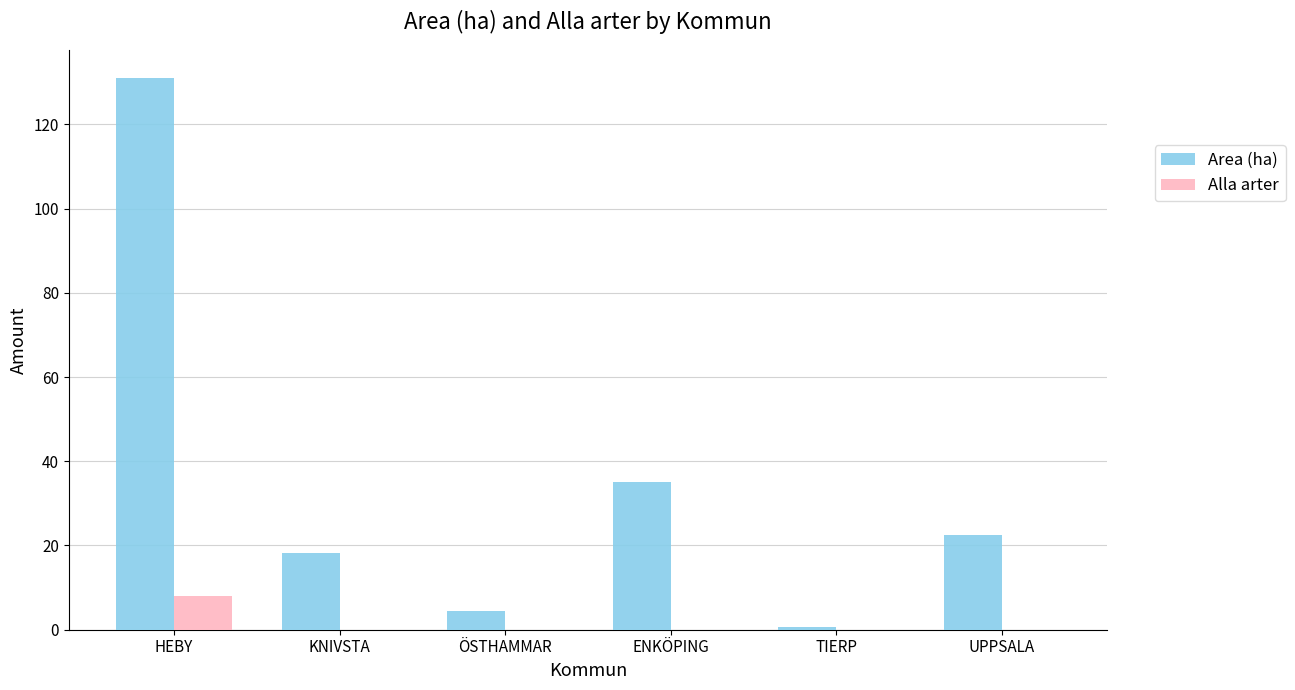

Is the value of Alla arter at HEBY greater than the value of Area (ha) at UPPSALA?

No